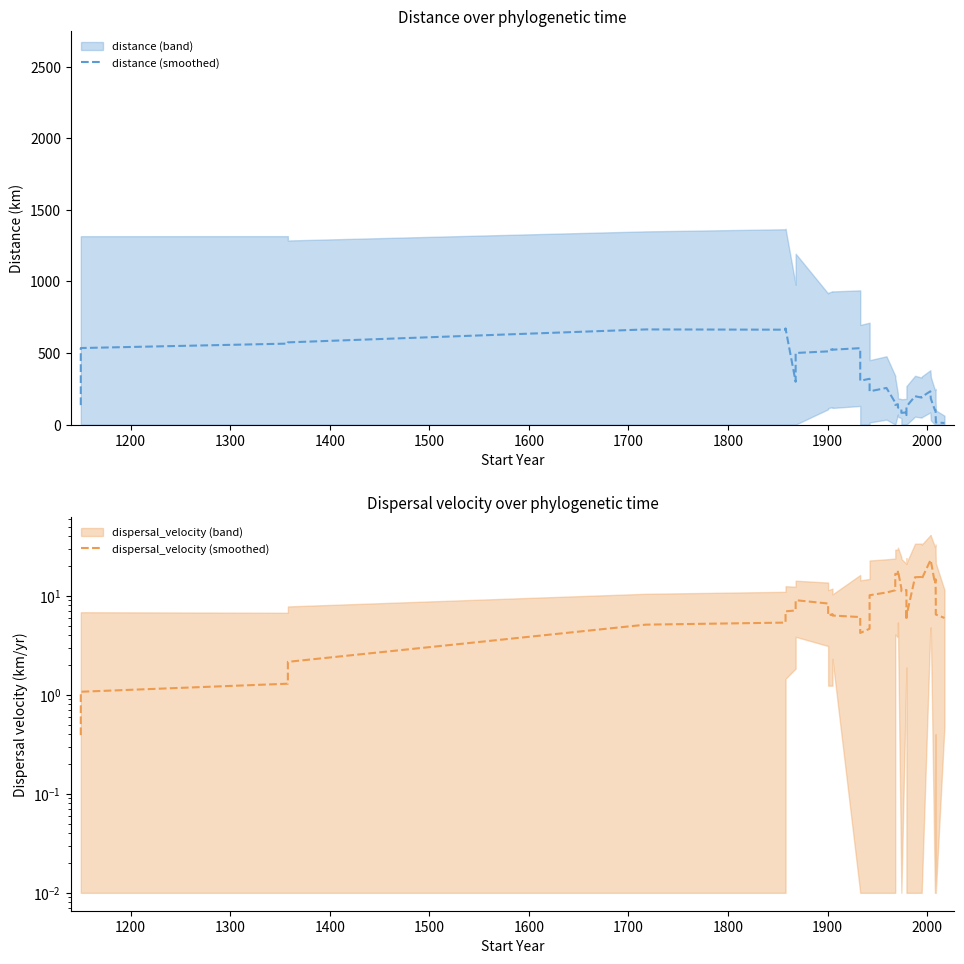

Which series has the largest total across all categories?

distance (smoothed)